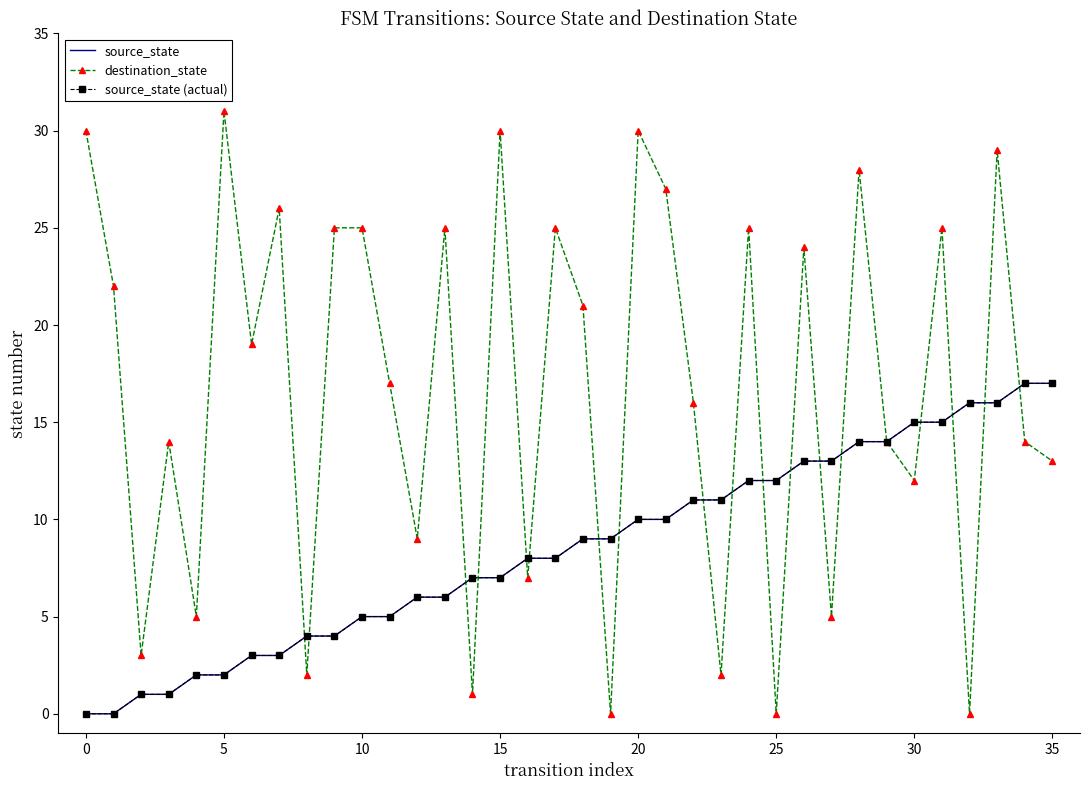

After their last crossing, which series has the higher values: destination_state or source_state?

source_state